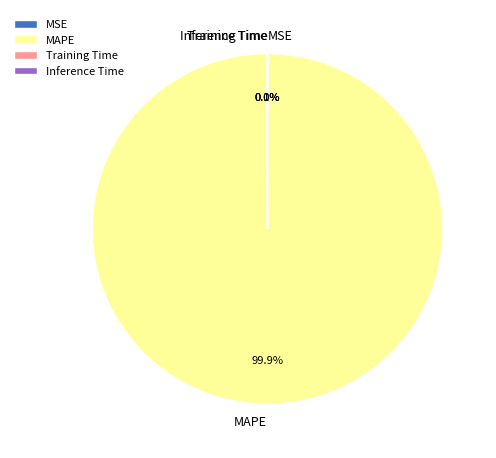

What is the largest slice in the pie chart?

MAPE